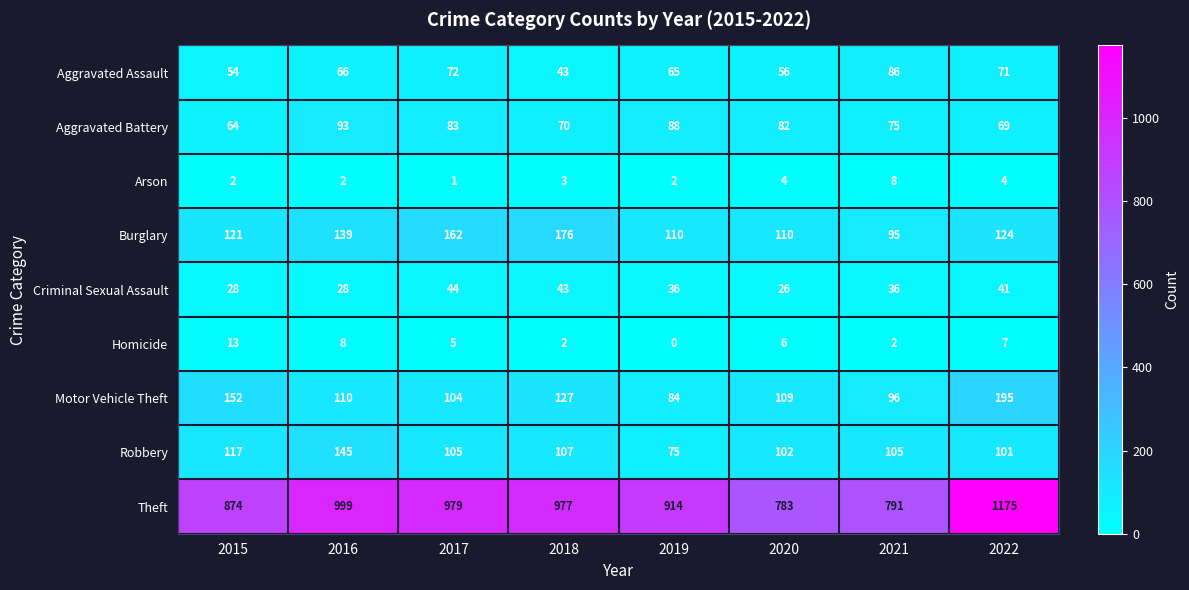

What is the average value of the Burglary series?

130